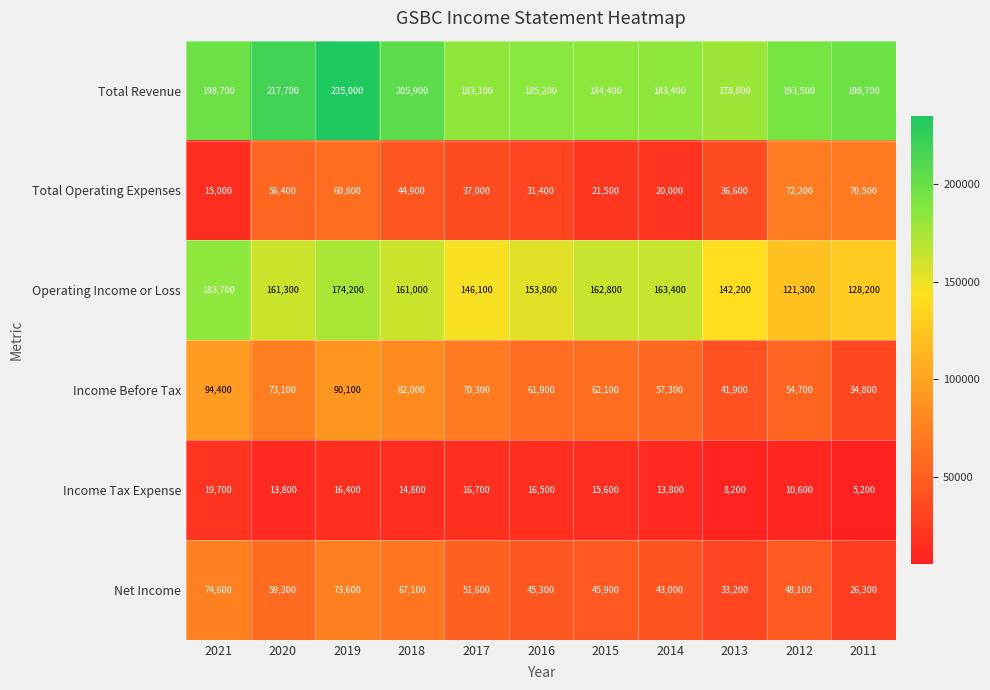

The Operating Income or Loss series shows 162800 at 2015. True or false?

True